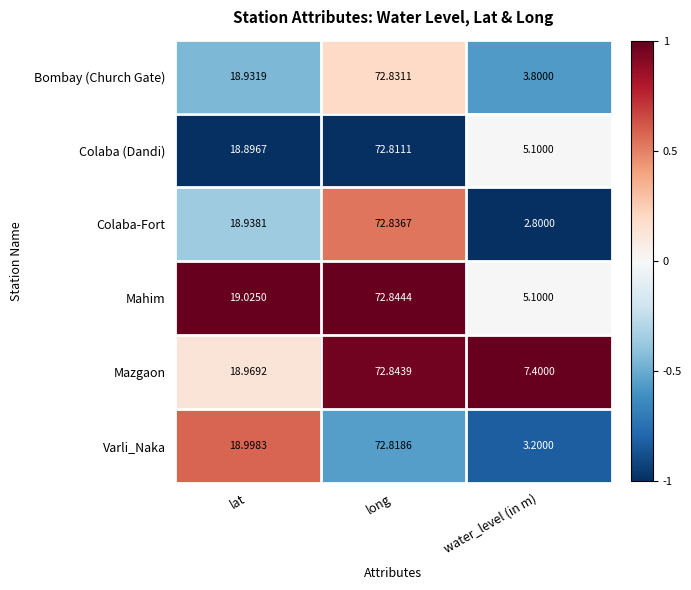

What is the difference between the highest and lowest values at water_level (in m)?

4.6